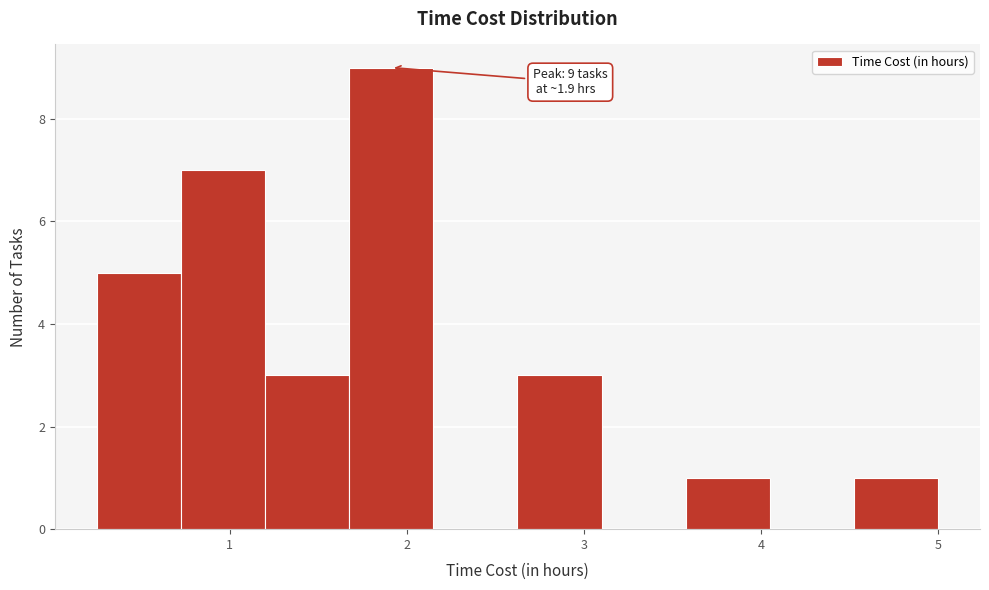

Which range on the x-axis has the tallest bar?

1.7 to 2.2